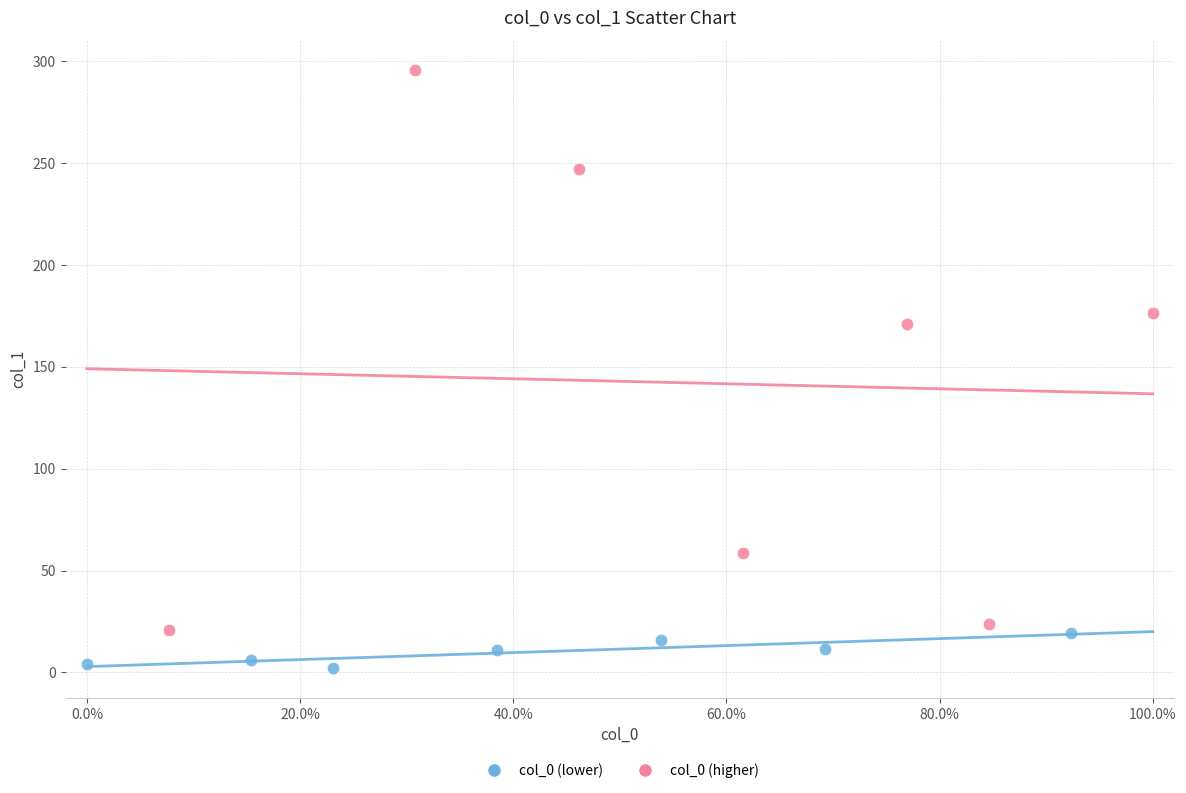

Which series contains the highest Y value?

col_0 (higher)